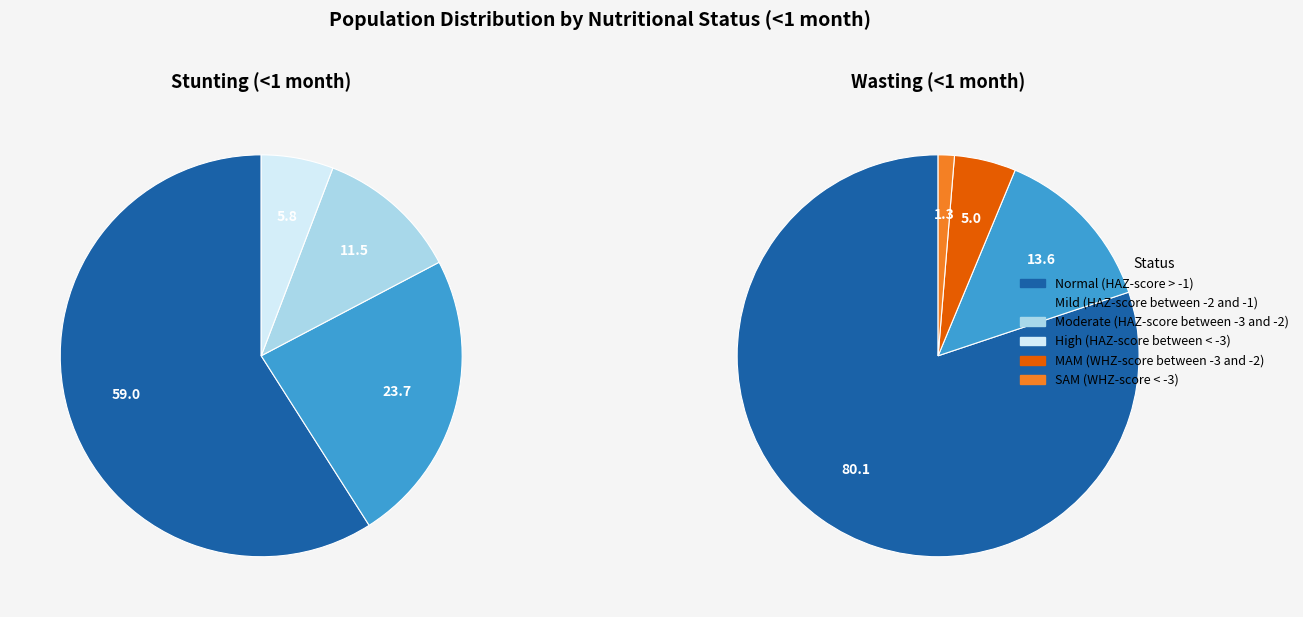

Is the sum of 3 and Wasting greater than half?

No